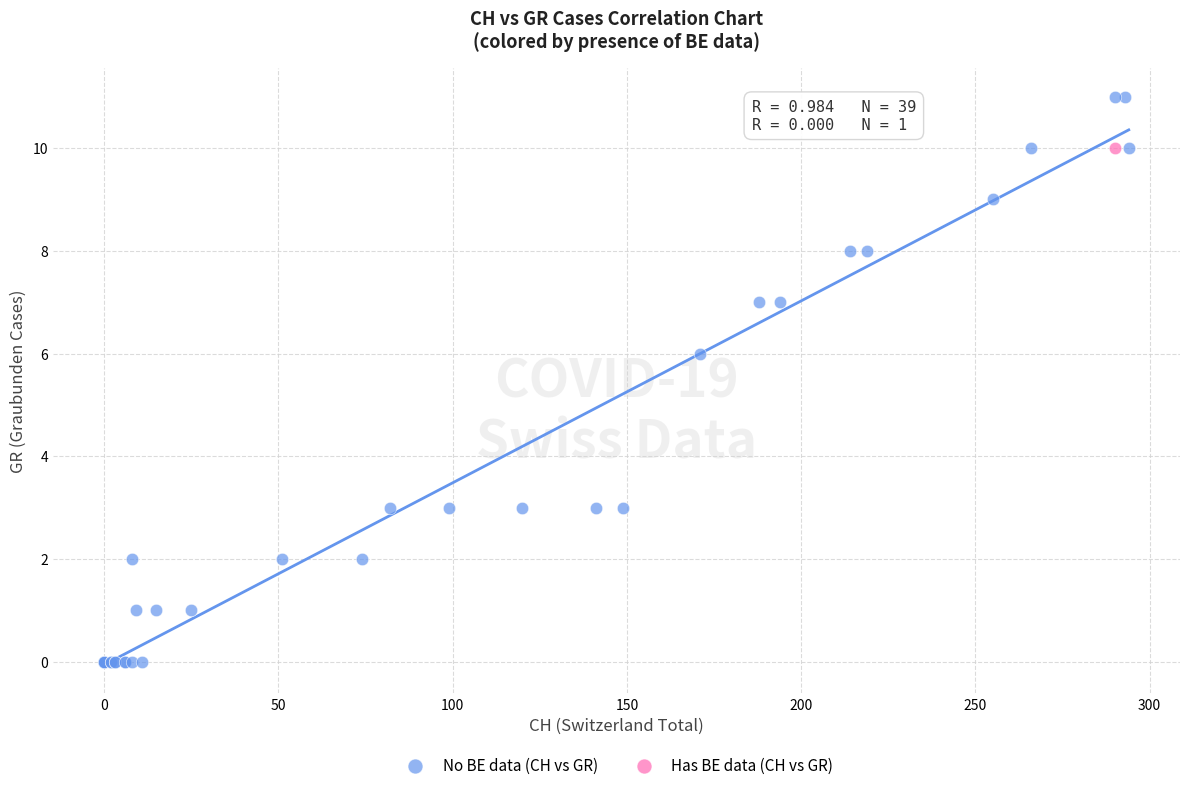

What are all the series names shown in the legend?

No BE data (CH vs GR), Has BE data (CH vs GR)